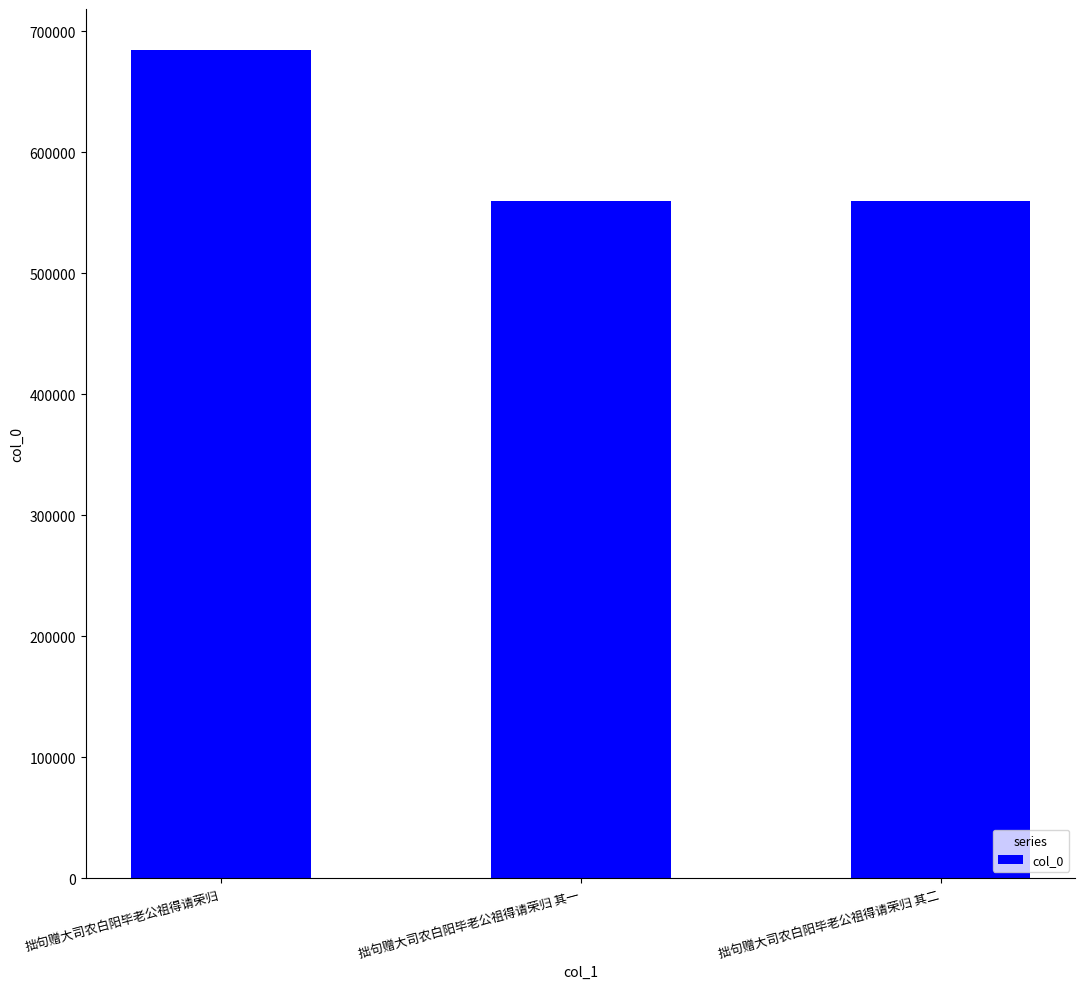

What is the change in value from 拙句赠大司农白阳毕老公祖得请荣归 to 拙句赠大司农白阳毕老公祖得请荣归 其一?

-124659